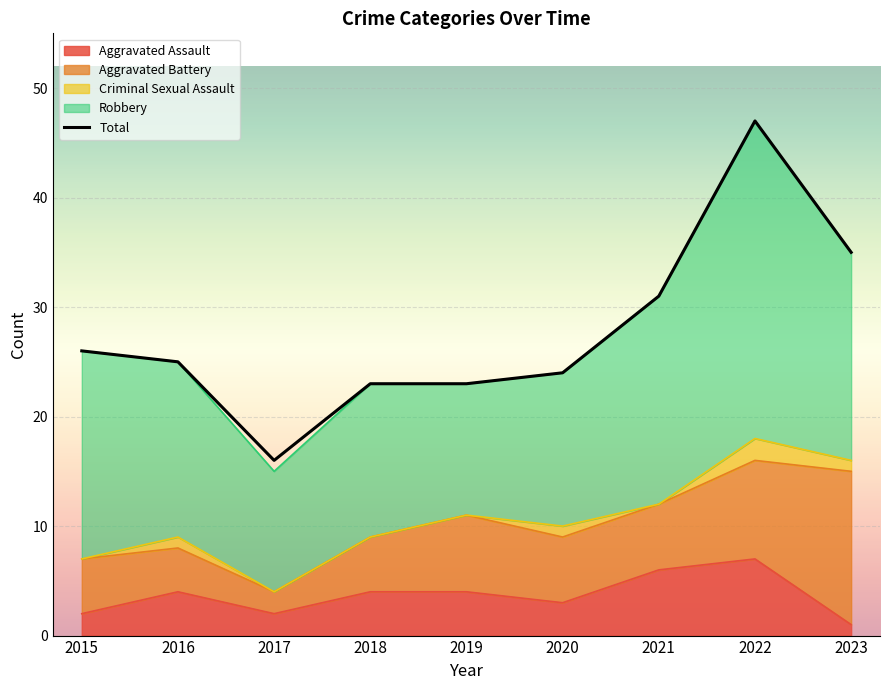

What is the difference between the values at 2018 and 2022?

24